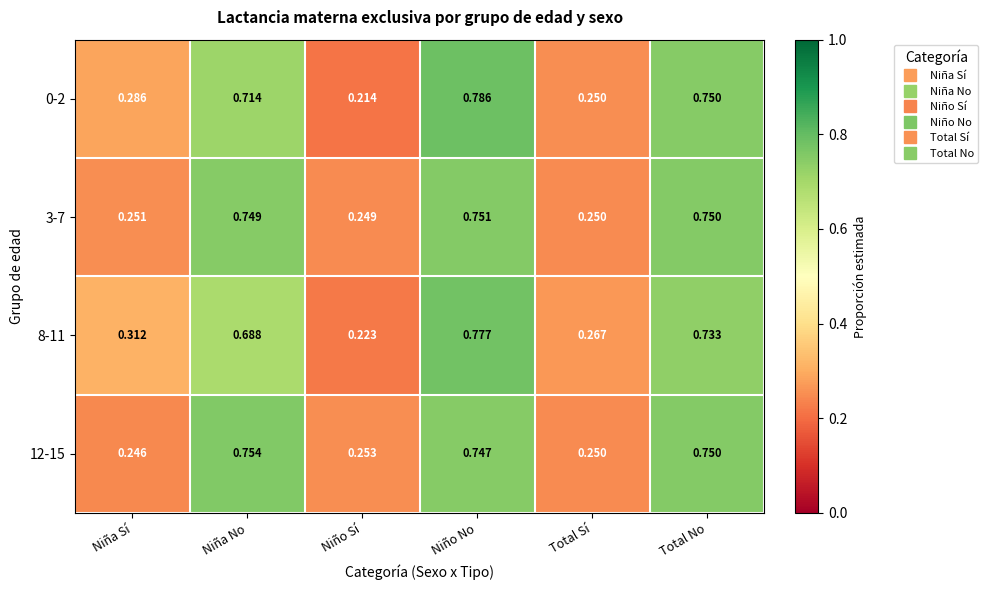

List the labels in order of 3-7 value, largest first.

Niño No, Total No, Niña No, Niña Sí, Total Sí, Niño Sí